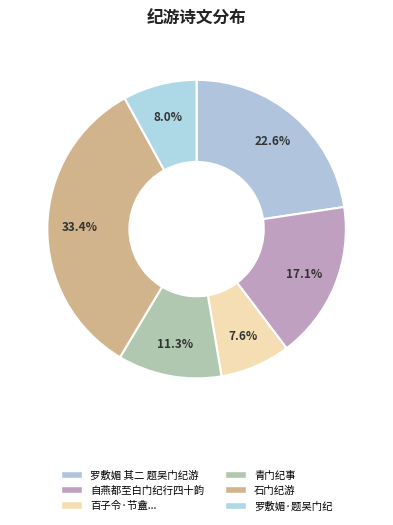

How many segments does this pie chart have?

6